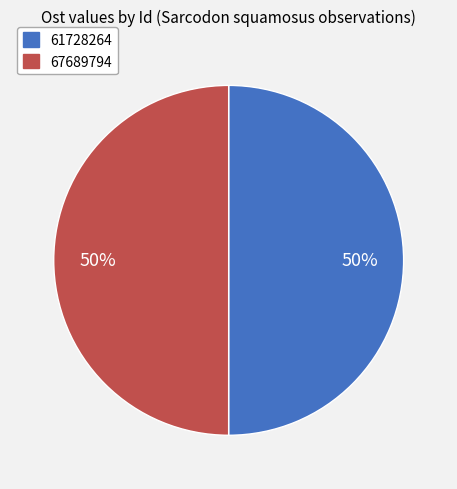

Do 67689794 and 61728264 together represent more than half of the pie?

Yes